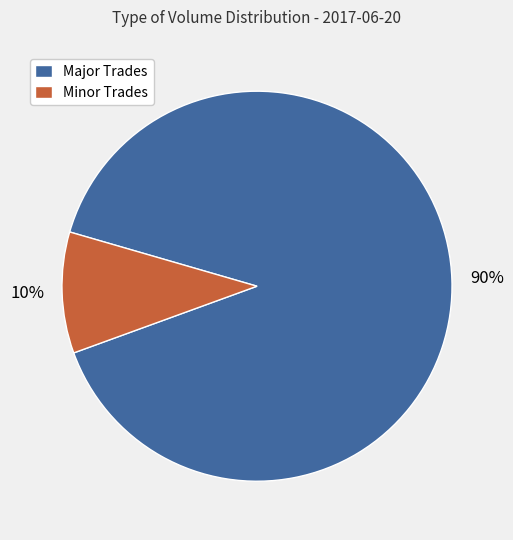

Do Minor Trades and Major Trades together represent more than half of the pie?

Yes